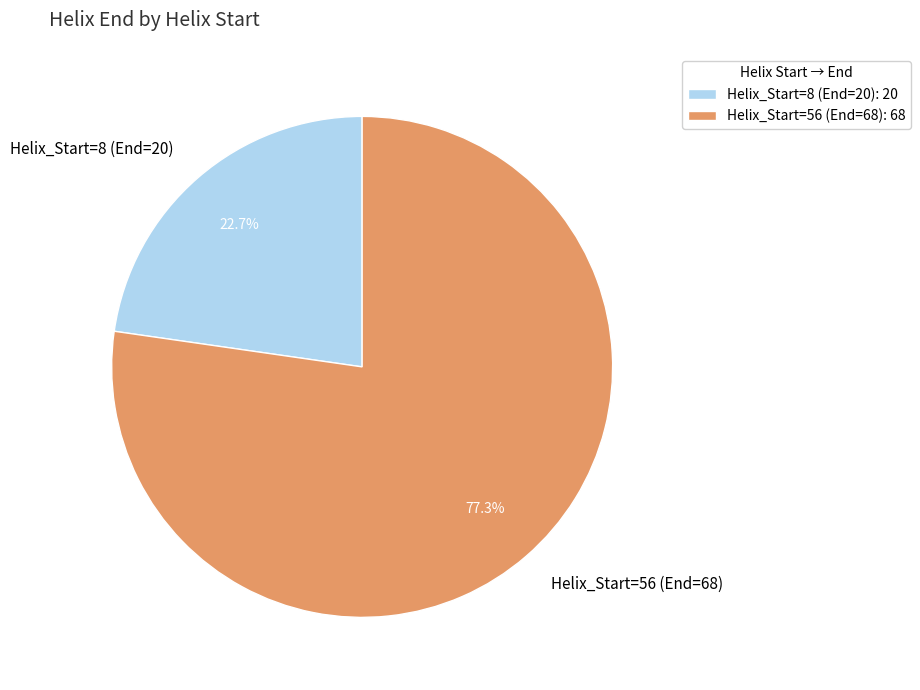

Combined, do Helix_Start=8 (End=20) and Helix_Start=56 (End=68) account for over 50%?

Yes